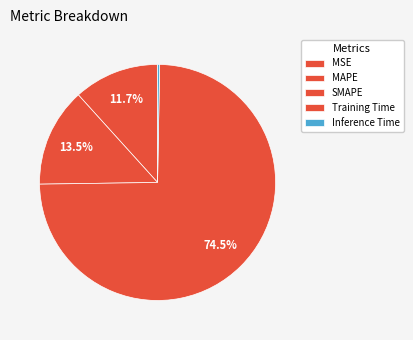

The Inference Time slice represents 1% of the pie. True or false?

False